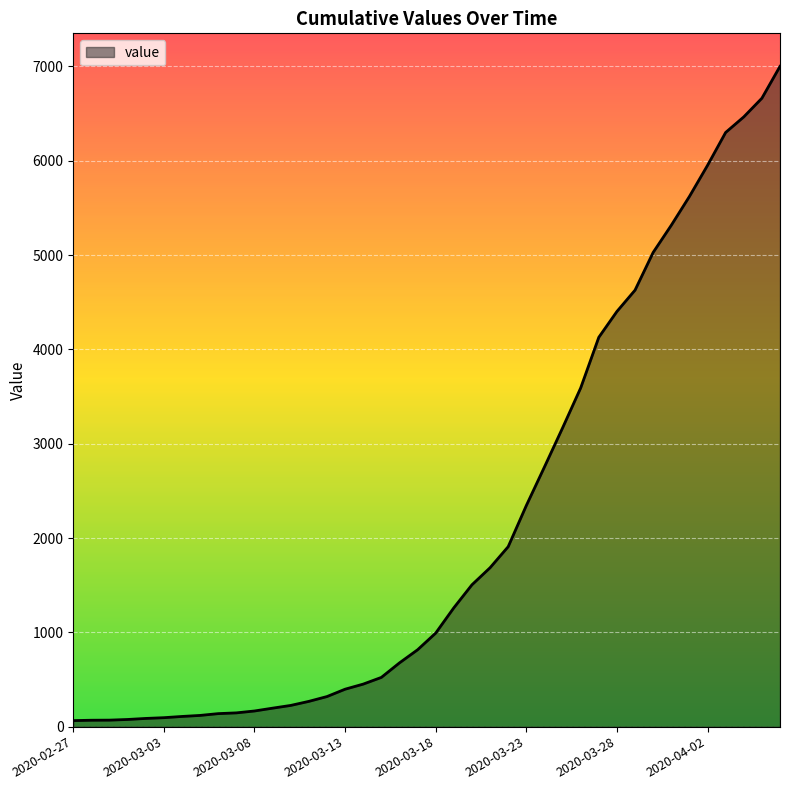

Does the chart have visible grid lines?

Yes